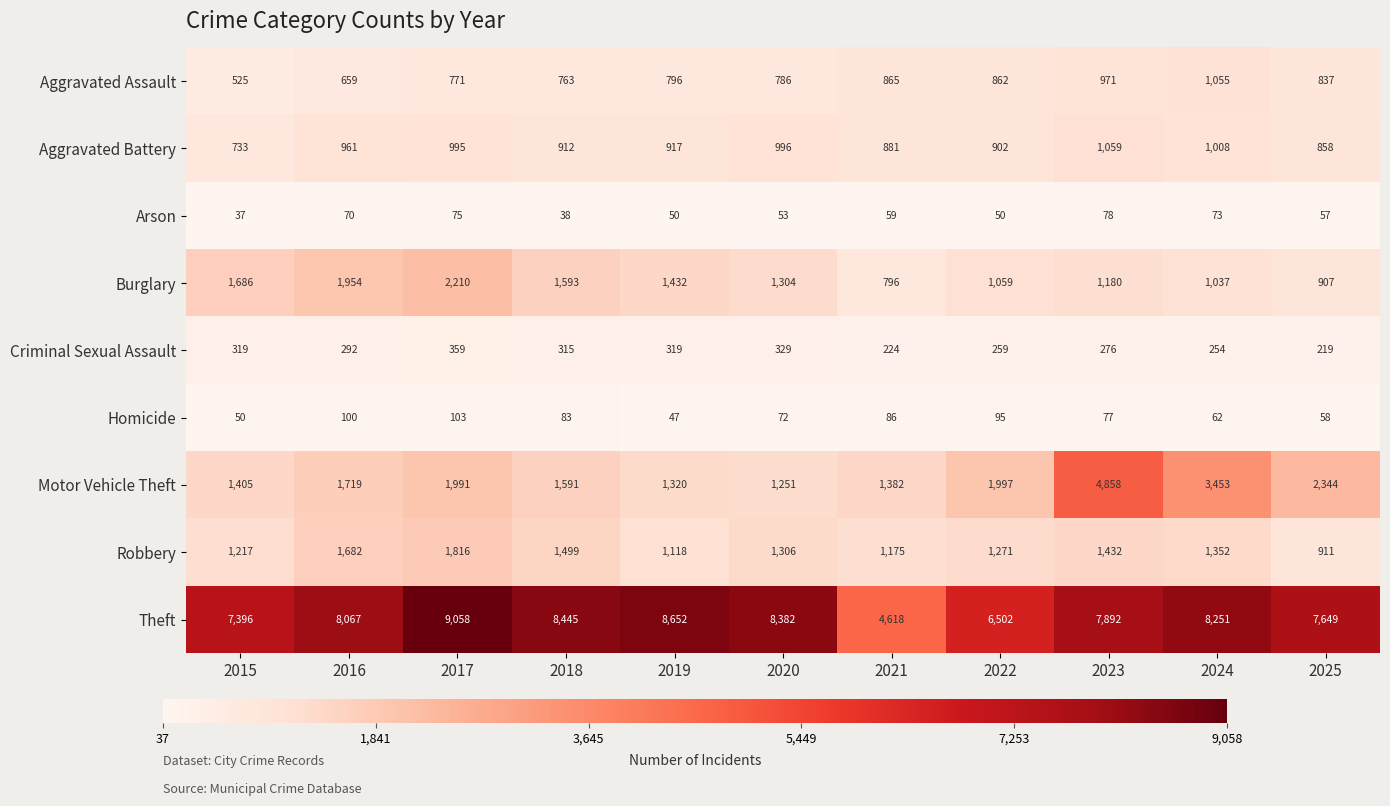

At which label is Homicide closest to 75?

2023